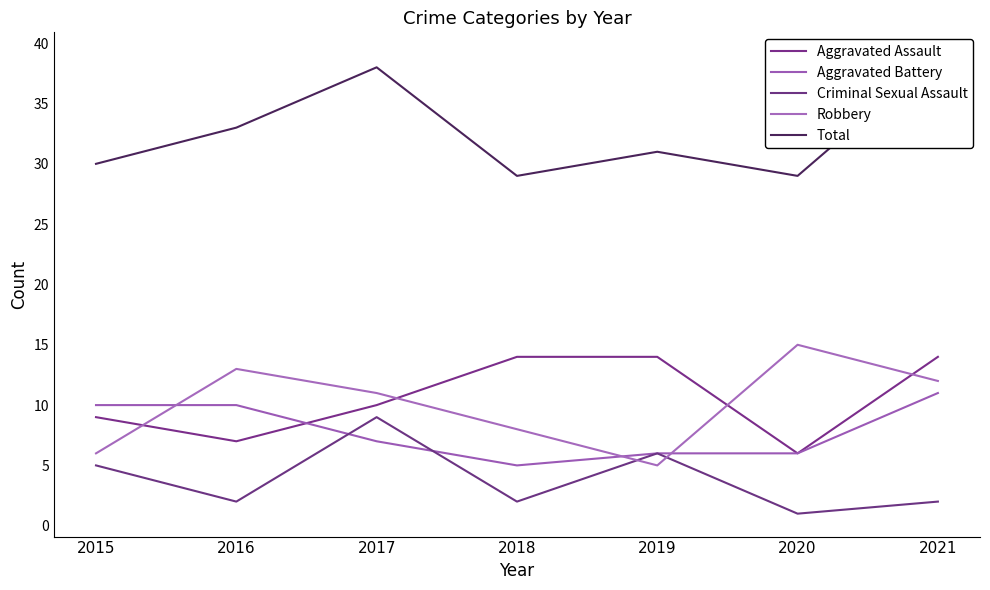

Which series changed the most between 2016 and 2018?

Aggravated Assault